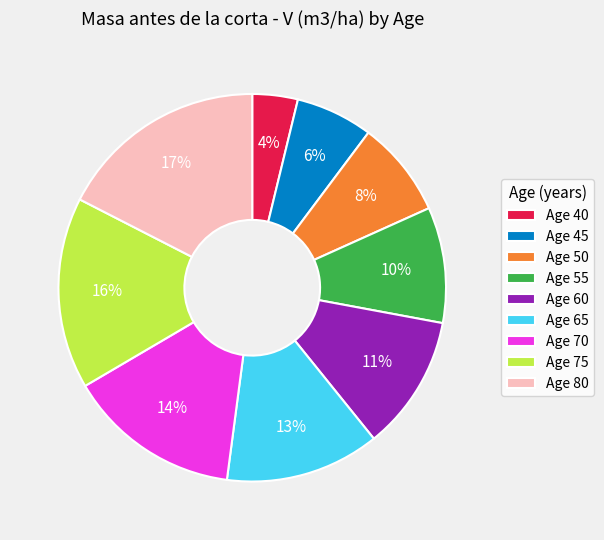

To the nearest percent, what percentage of the pie is Age 45?

6%